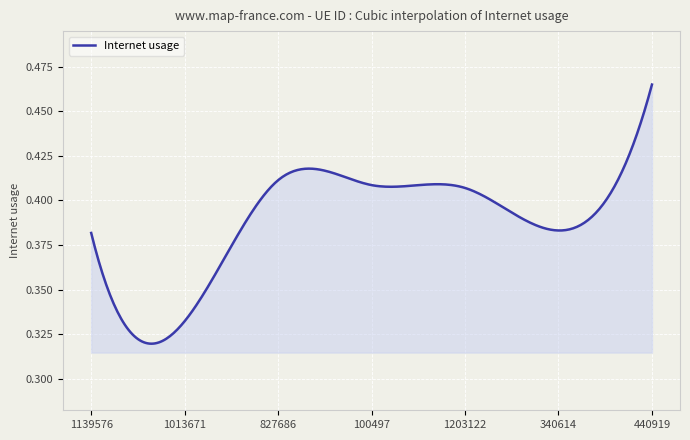

Count the number of categories in the chart.

300